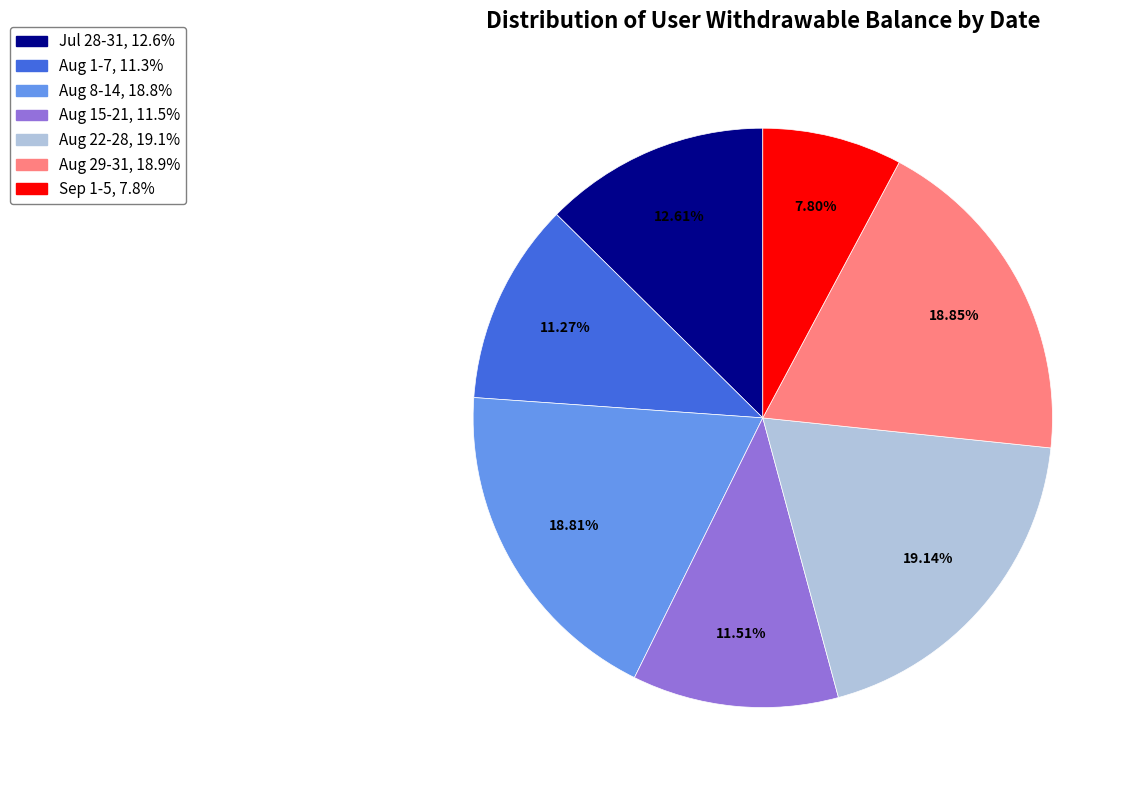

Does any single category account for the majority?

No